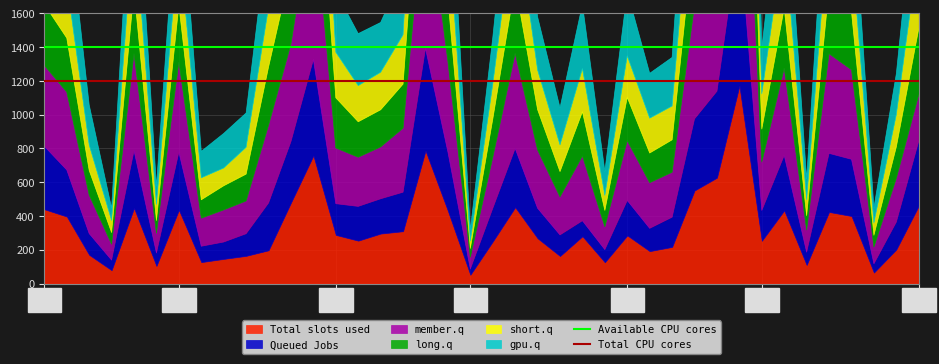

At which label is Total CPU cores closest to 1200?

Thu